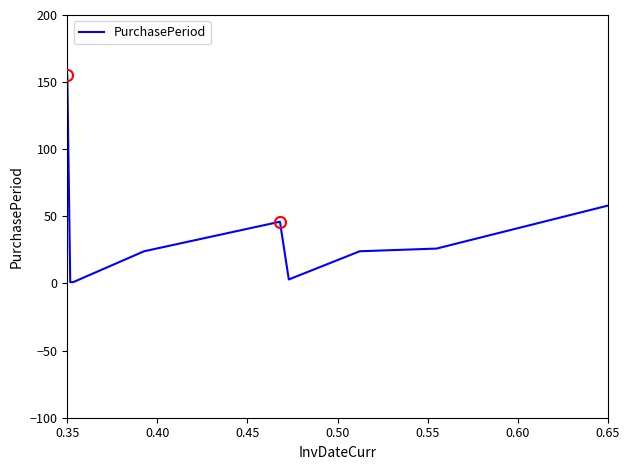

What is the sum of all values?

338